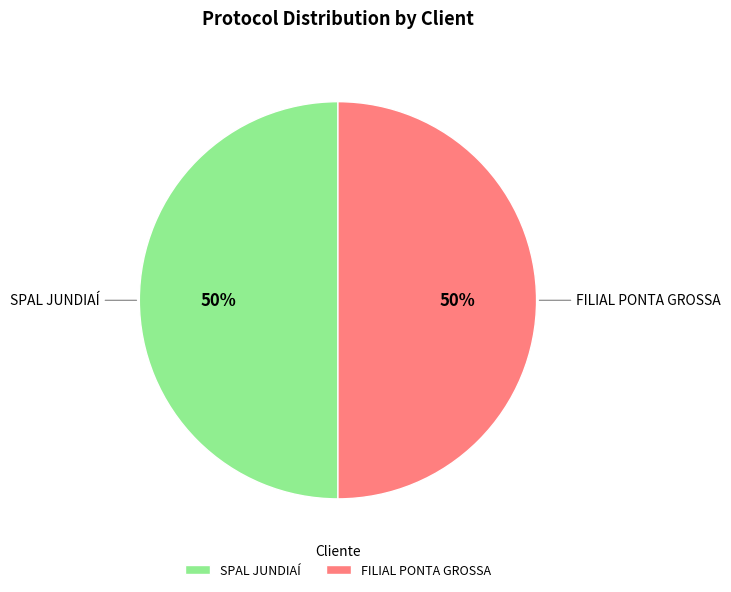

Is it true that SPAL JUNDIAÍ is 50% of the pie?

True